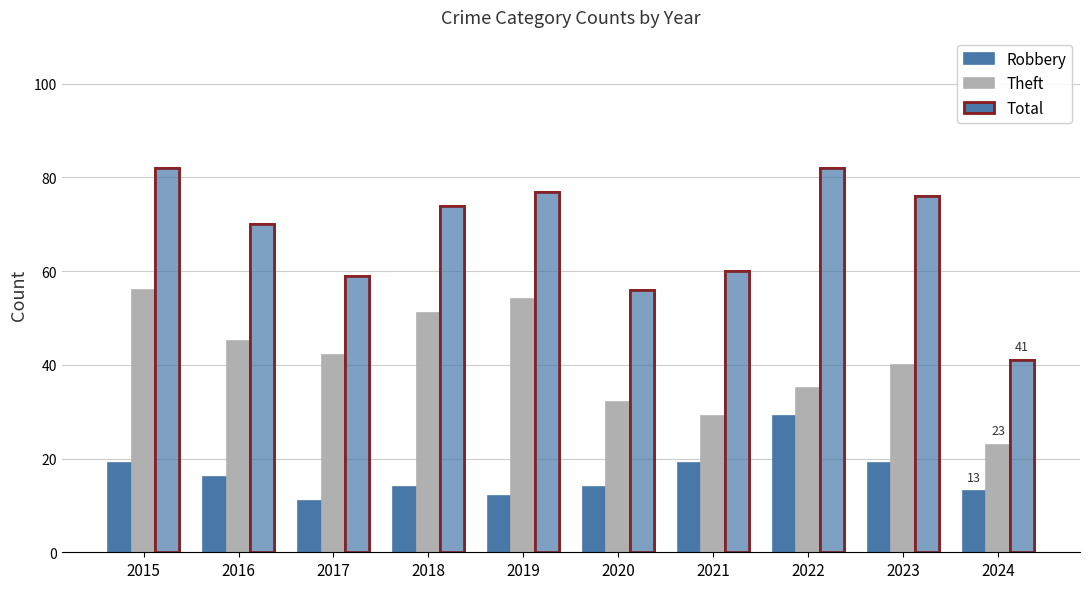

At which label does Theft reach its peak?

2015